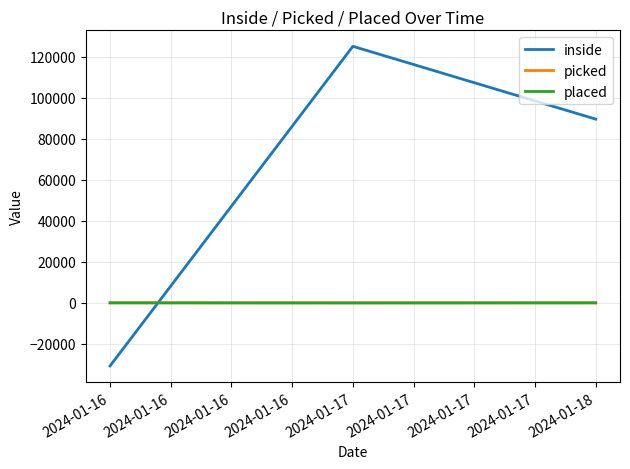

Is the value of picked at 2024-01-16 greater than the value of inside at 2024-01-16?

Yes